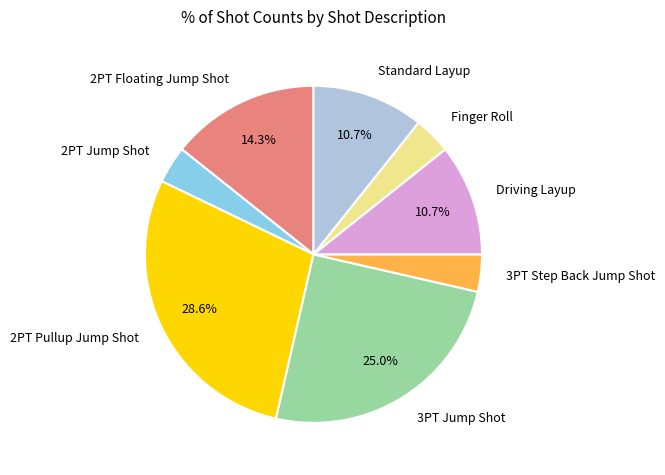

Is there a majority slice in this chart?

No